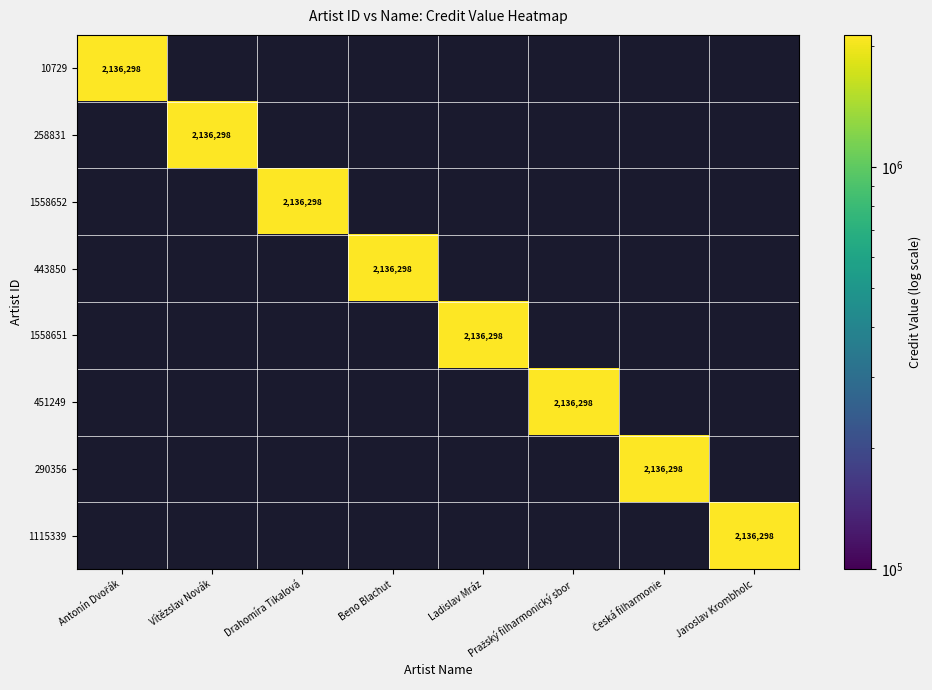

True or false: 443850 has a value of 3332870 at Beno Blachut.

False